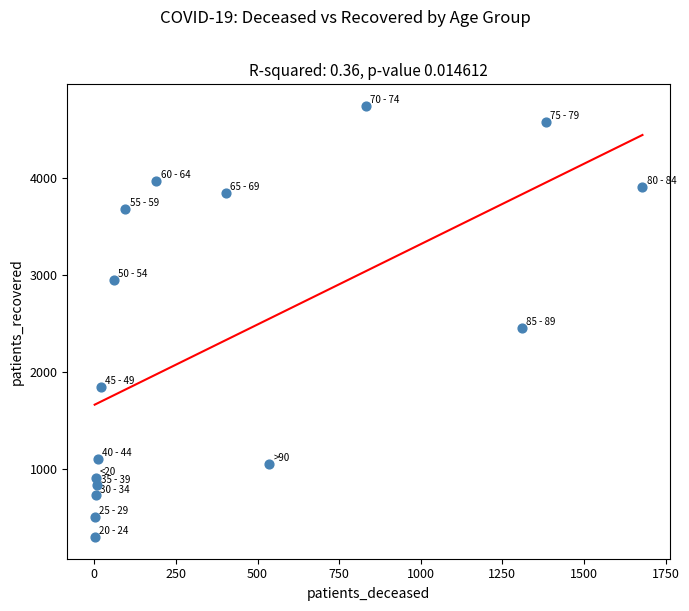

What Y value in the scatter plot is closest to 2522?

2459